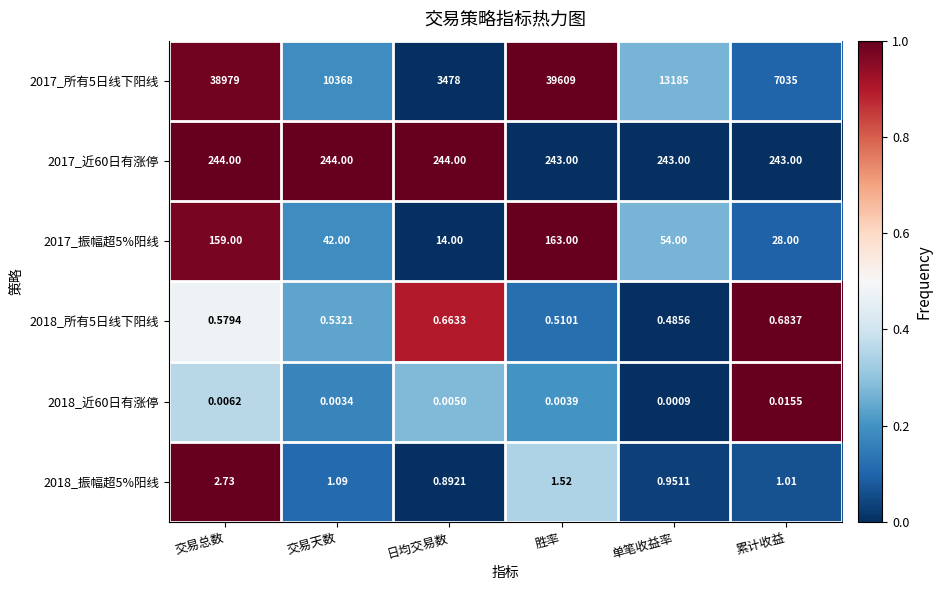

What is the total value across all series at 日均交易数?

3737.6